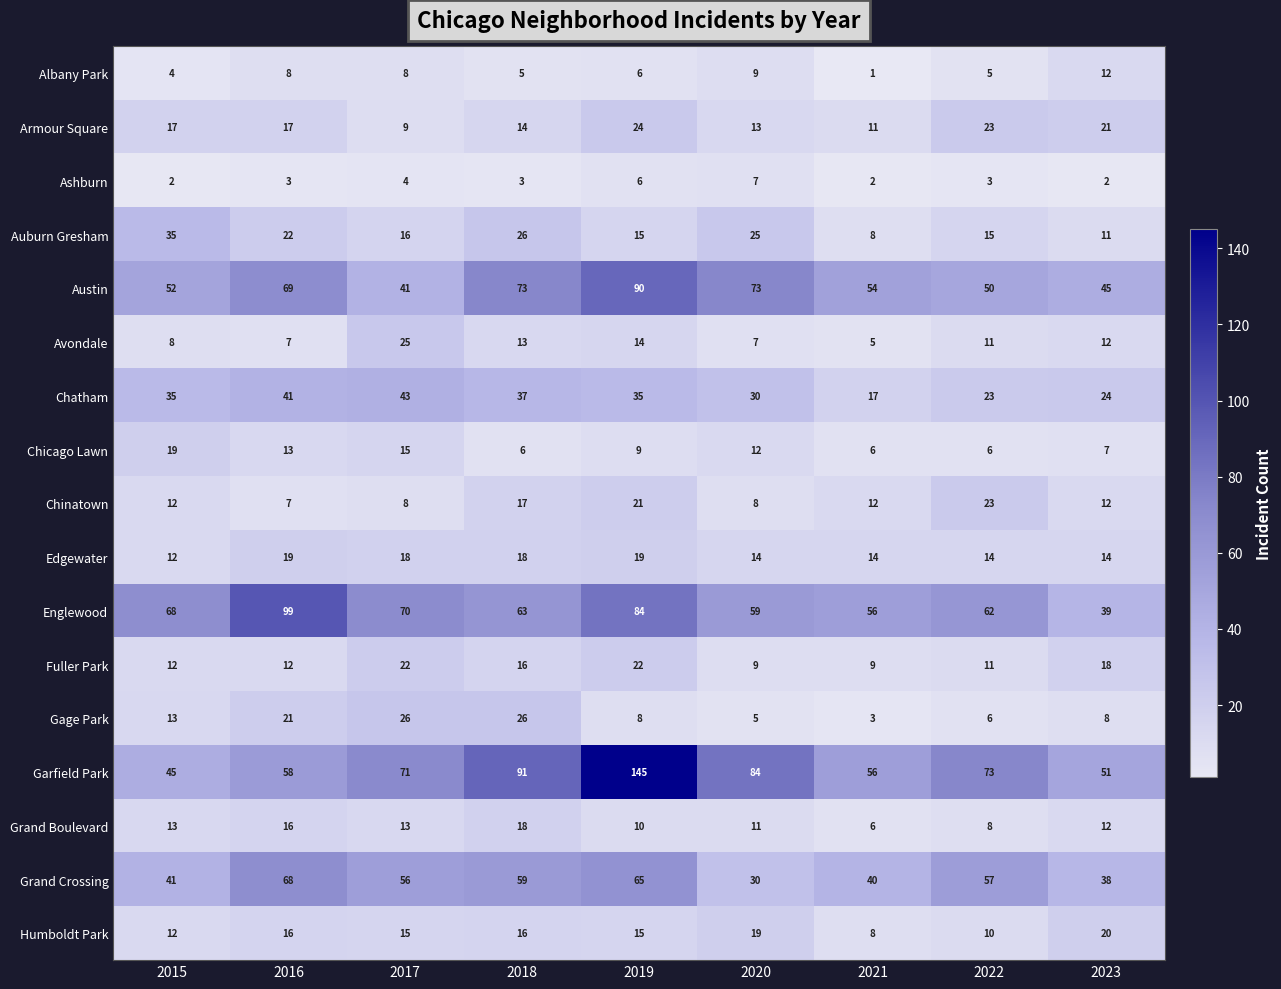

The value of Albany Park at 2022 is 5. True or false?

True